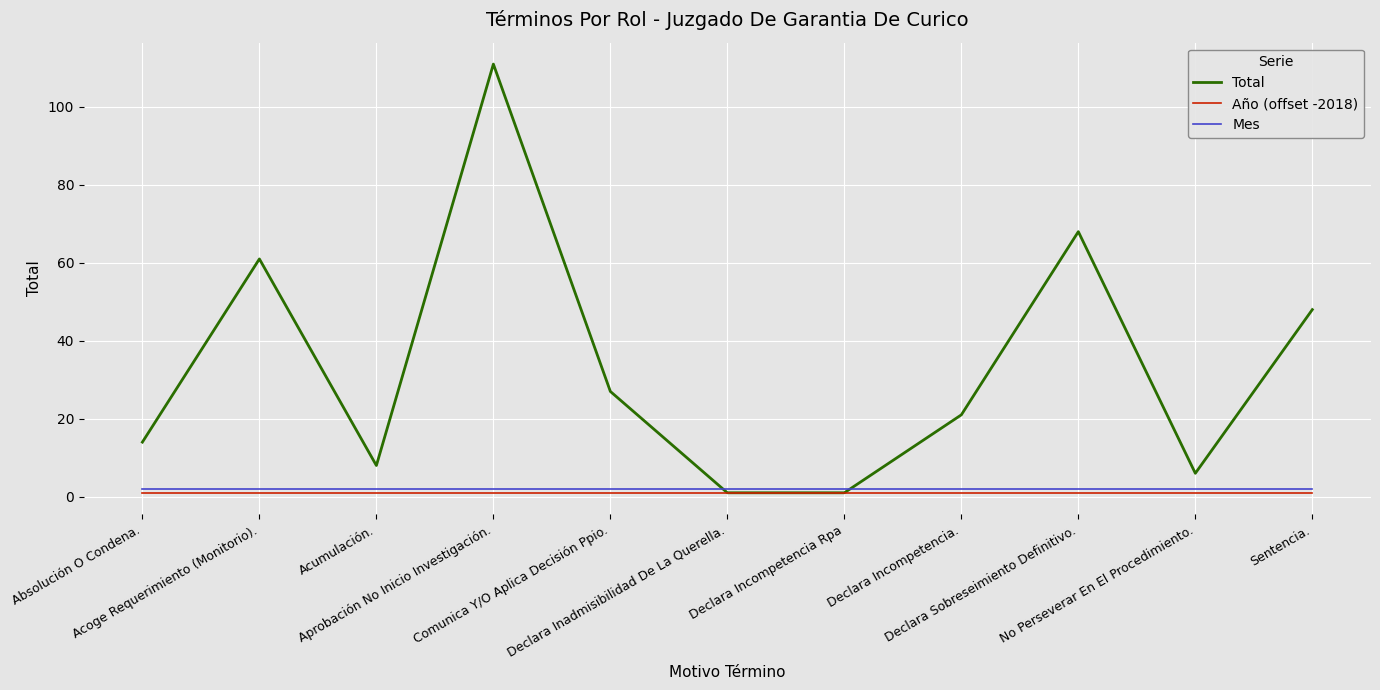

True or false: Total and Mes intersect in this chart.

True